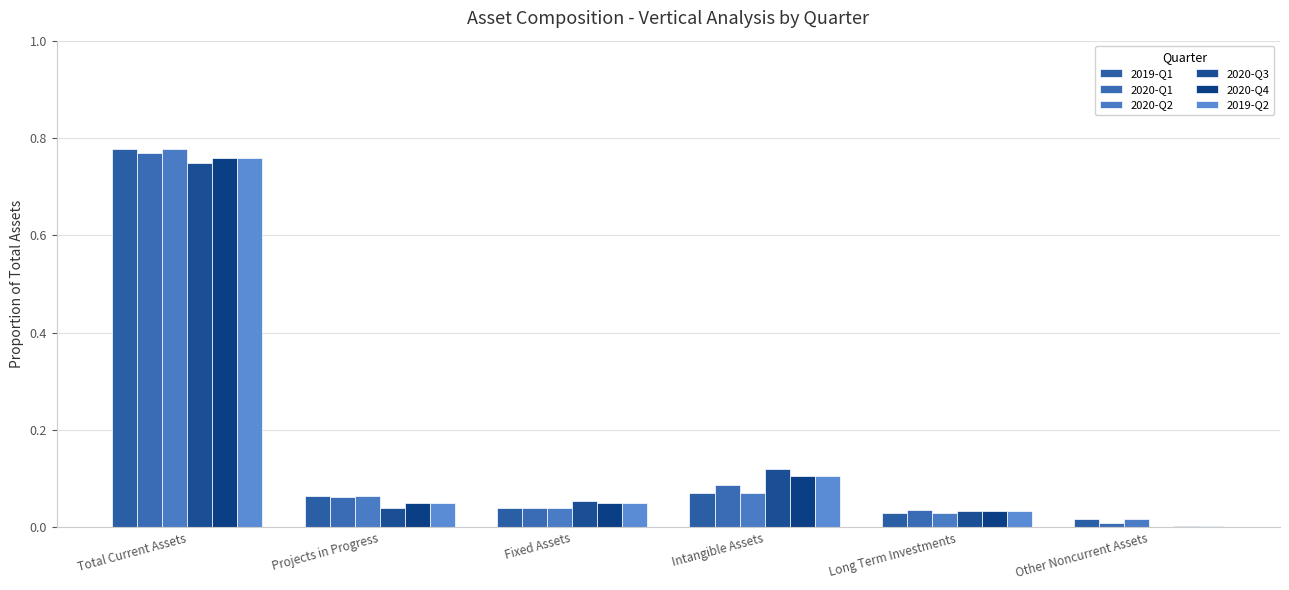

Is it true that 2019-Q2 equals 0.0 at Long Term Investments?

False